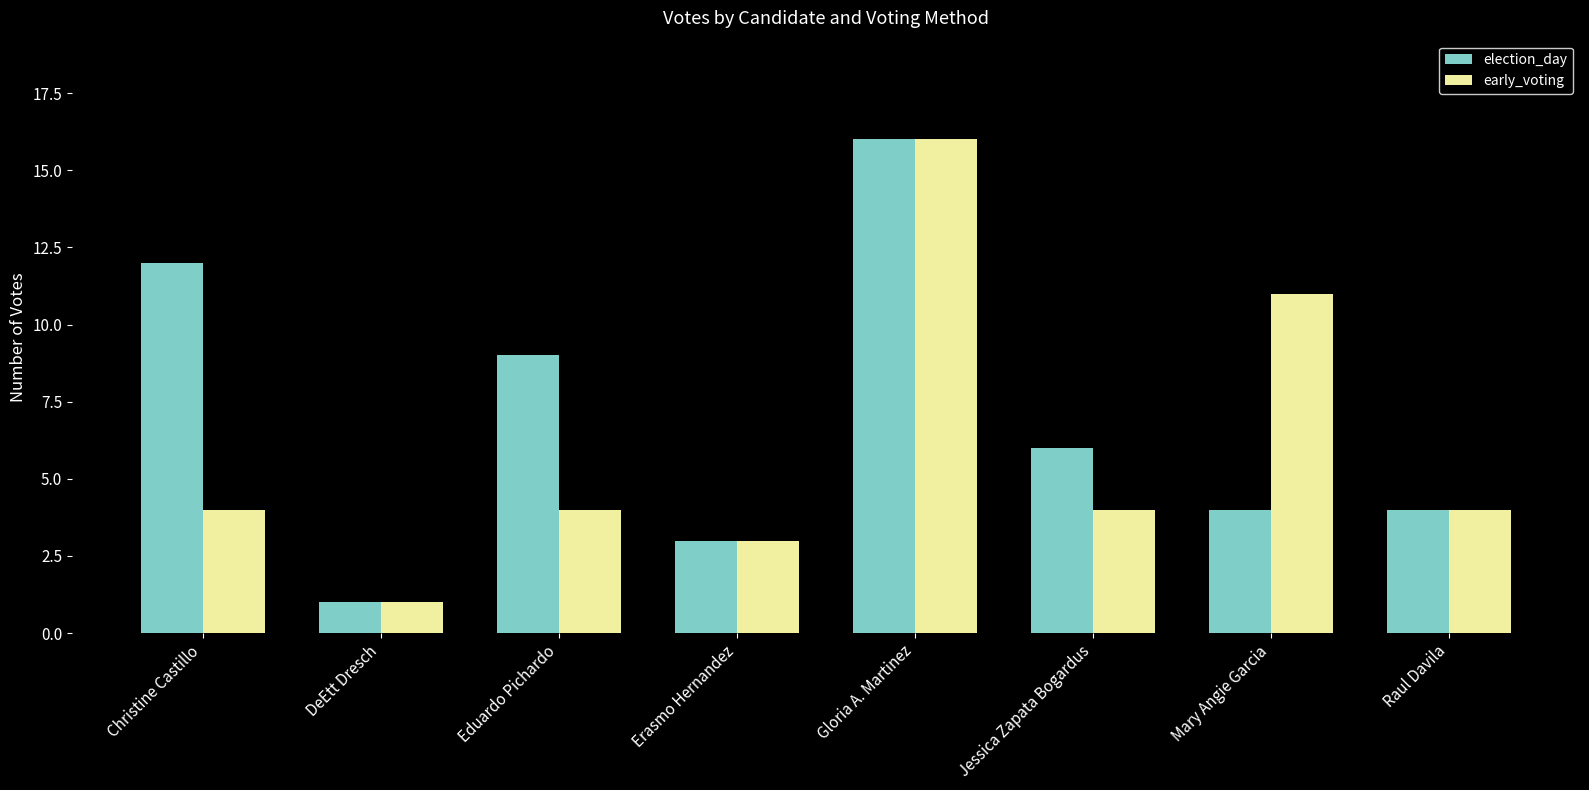

What is the difference between the maximum and minimum values in the election_day series?

15